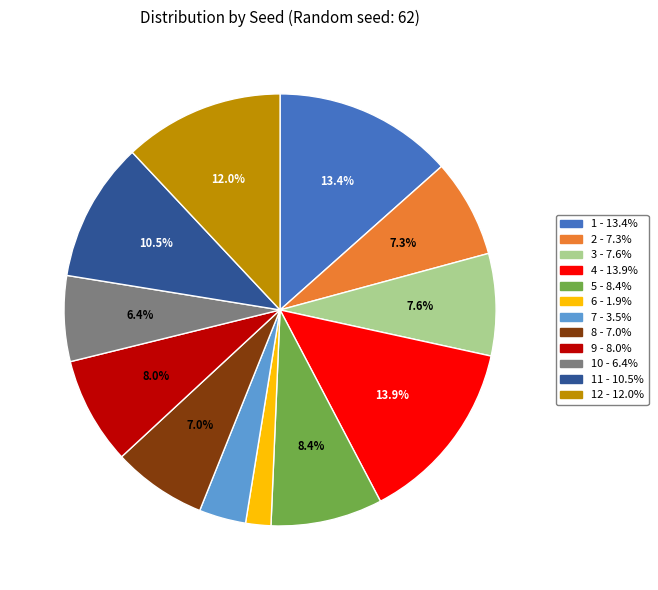

Does any single category account for the majority?

No